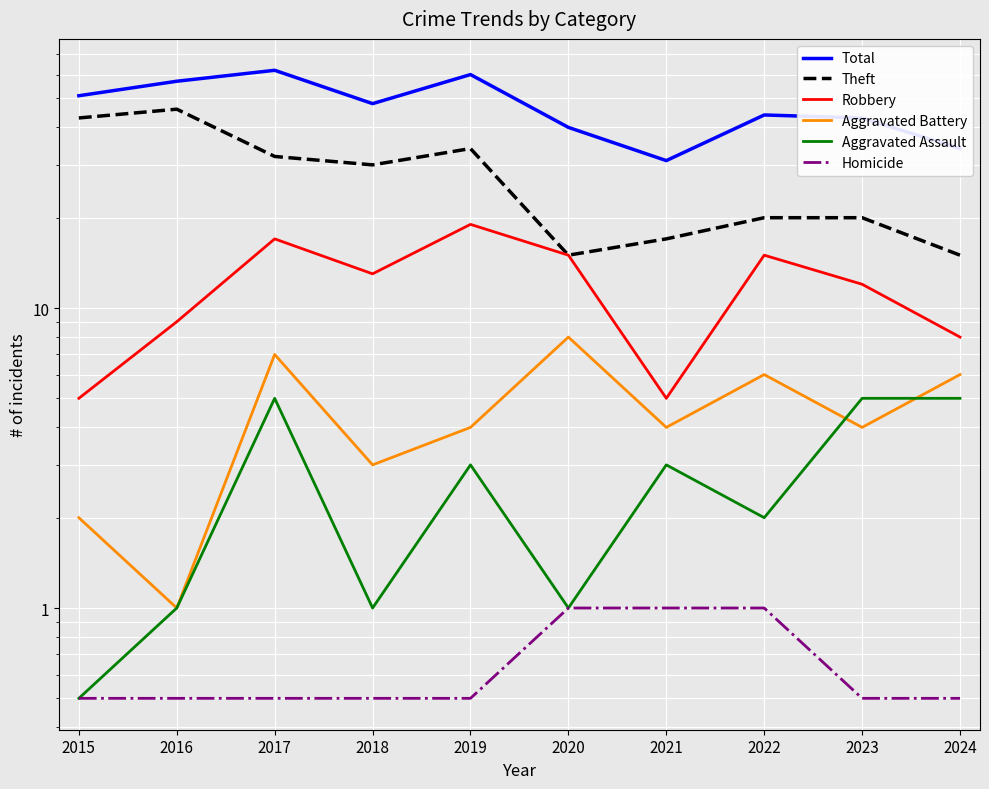

At how many categories does at least one series exceed 42?

7